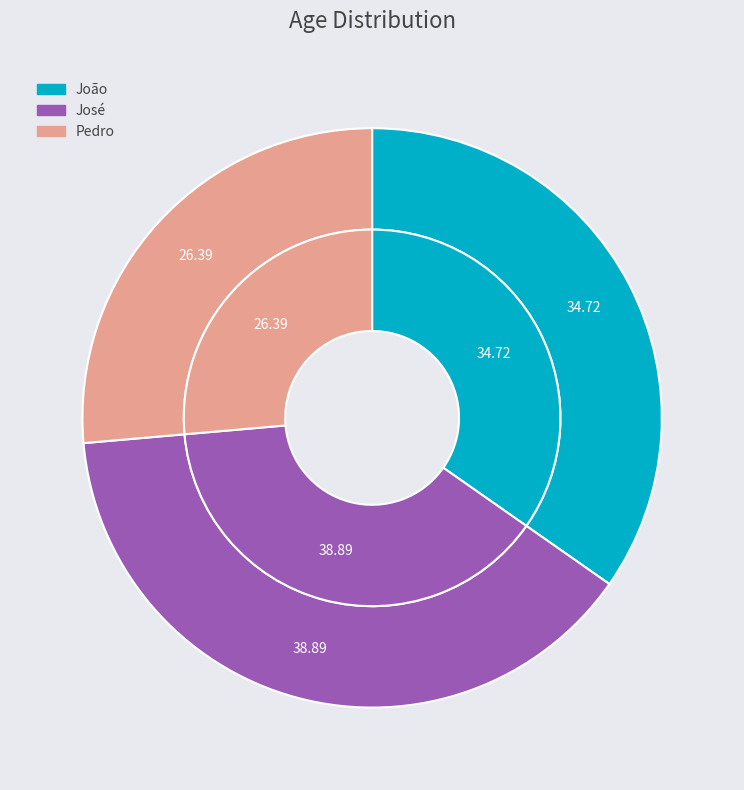

To the nearest percent, what is the average slice percentage?

33%